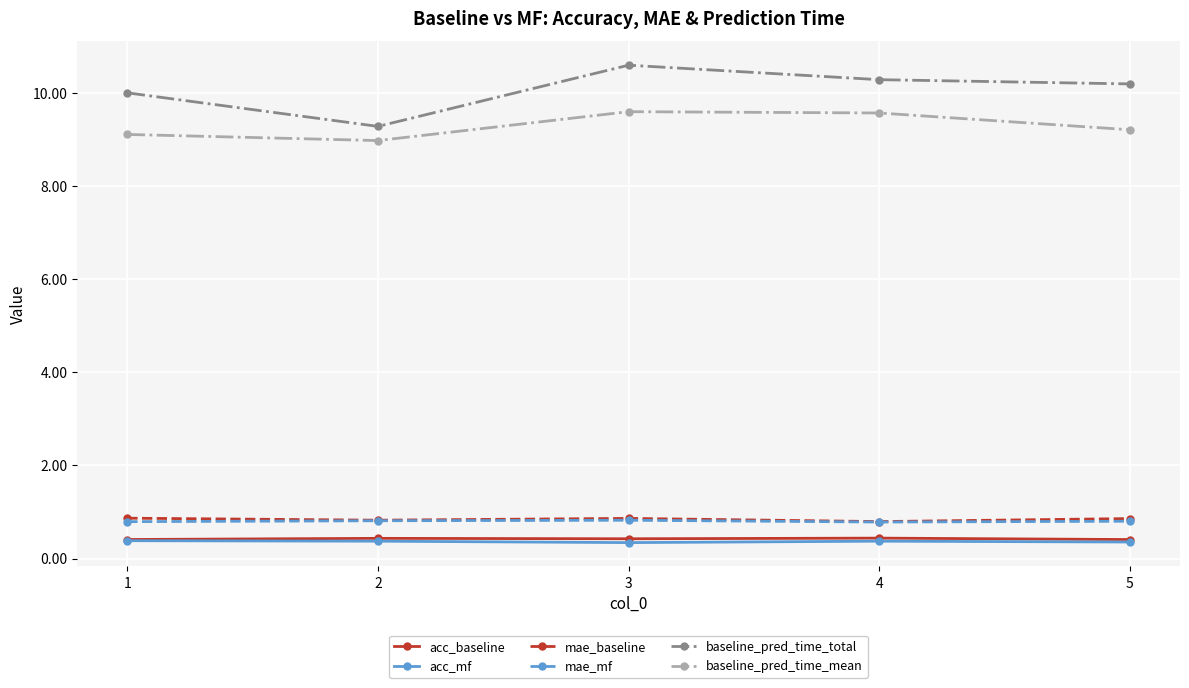

What is the greatest value displayed?

10.6